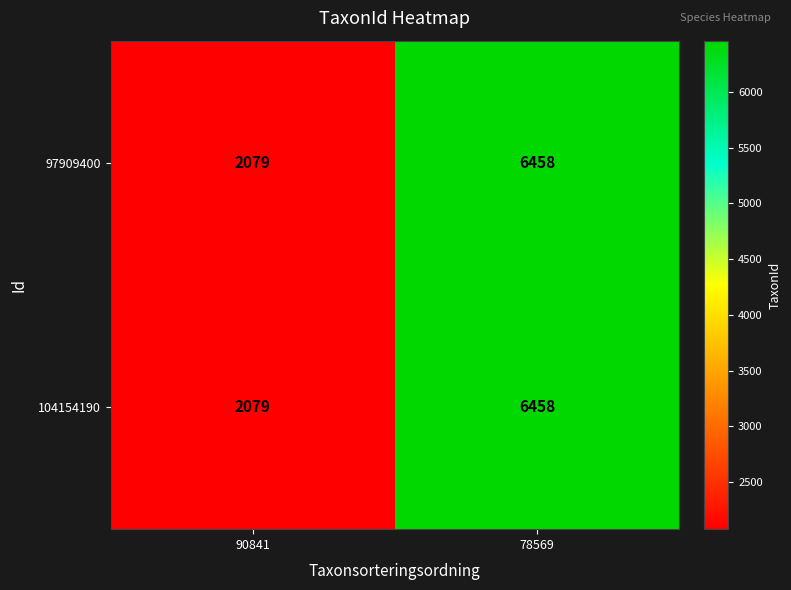

What is the difference between the 97909400 values at 90841 and 78569?

4379